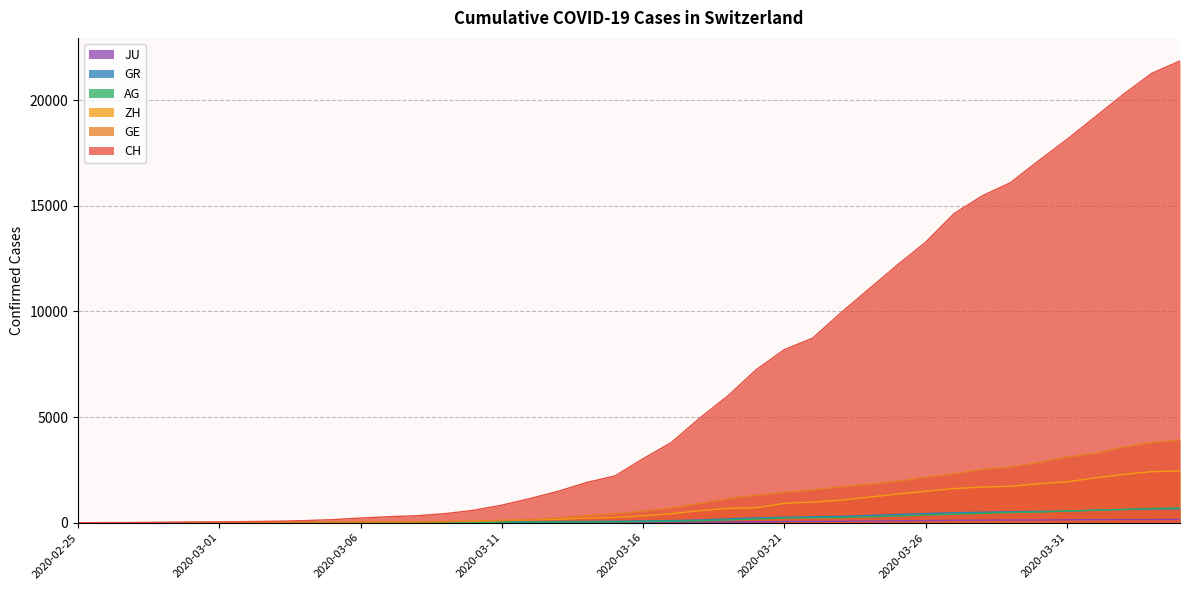

How many lines are shown in the chart?

6